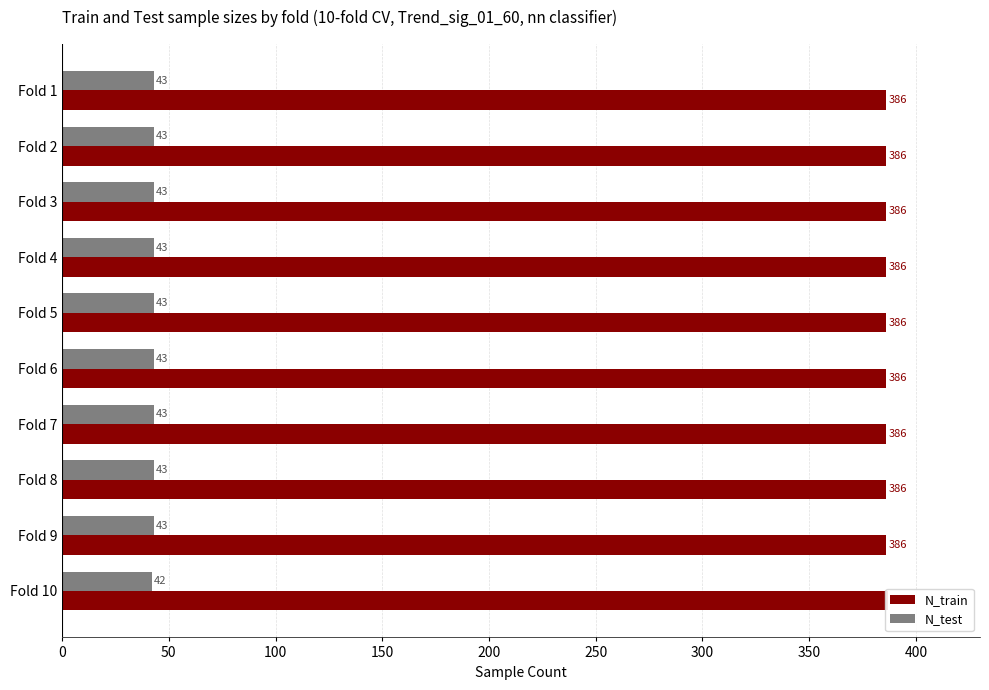

Are the bars grouped side by side (vs. stacked)?

Yes